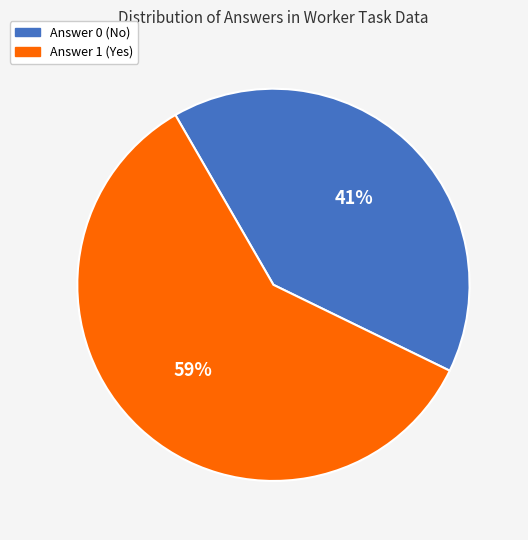

Rank the categories by value from lowest to highest.

Answer 0, Answer 1